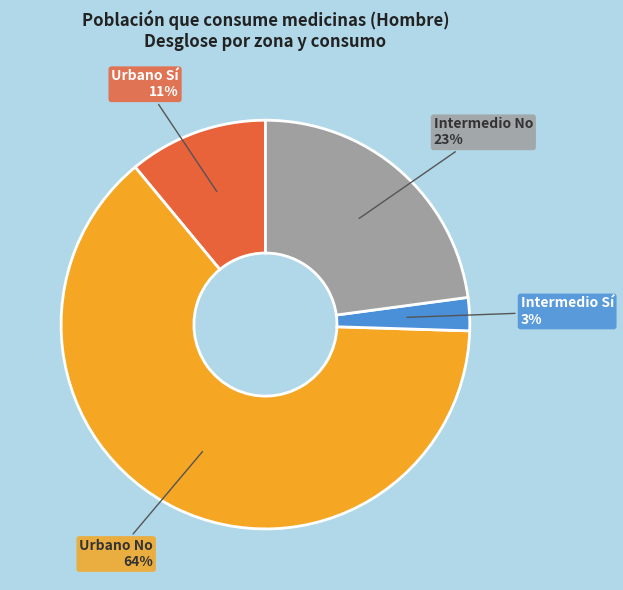

How many slices are in this pie chart?

4